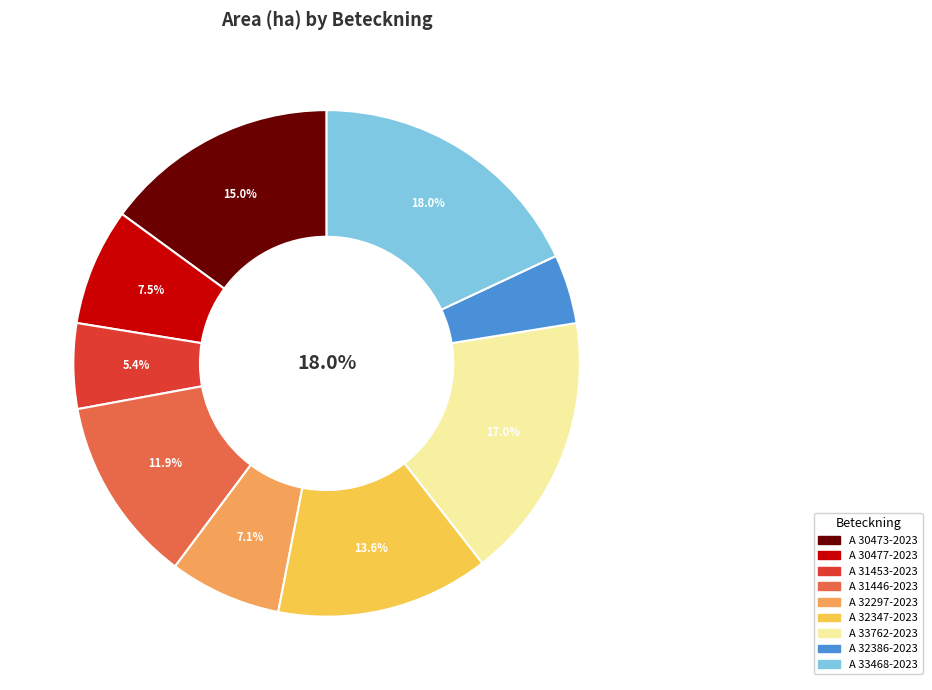

How many slices are in this pie chart?

9